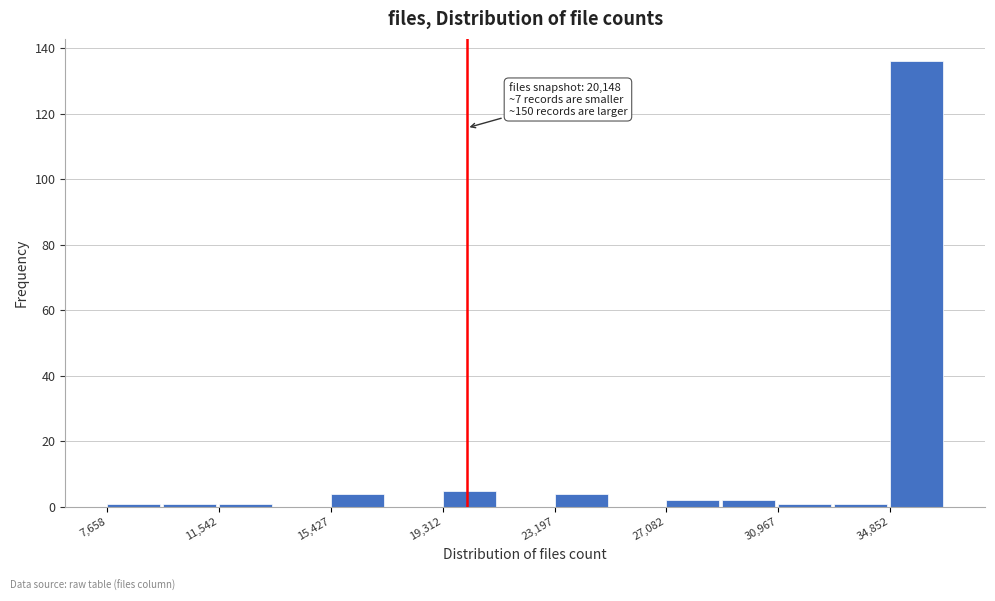

Read against the x-axis, roughly where is the centre of the tallest bar?

36000